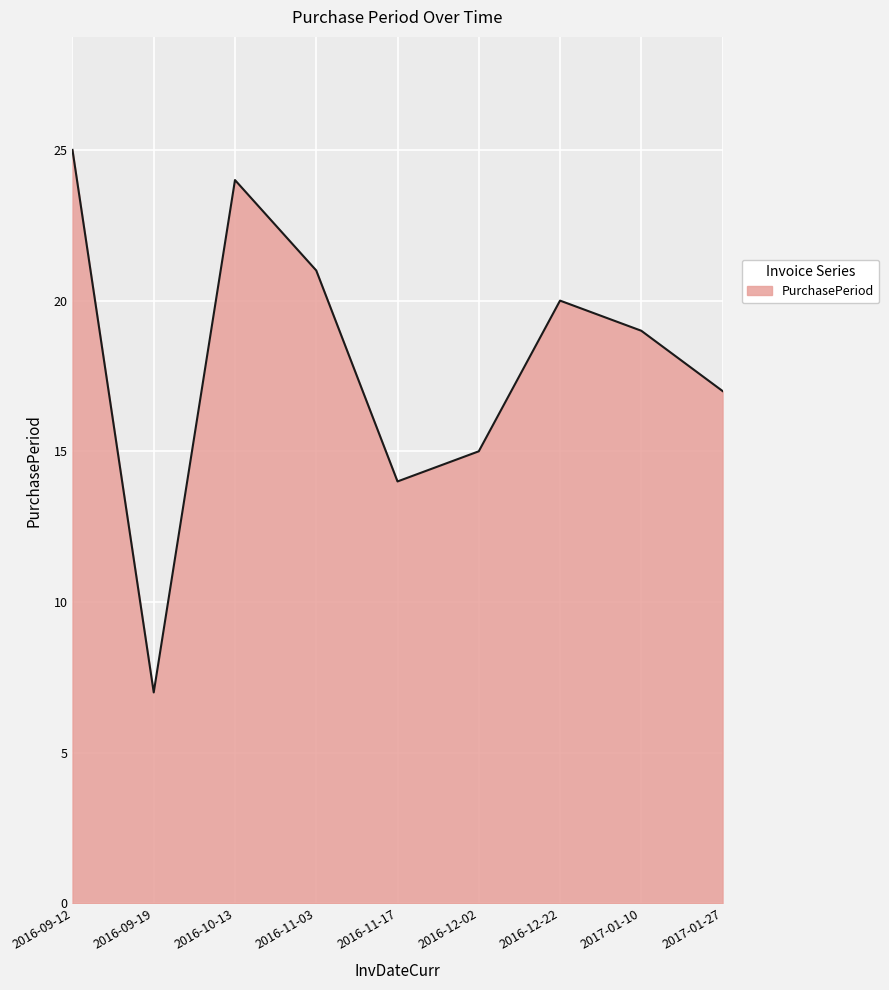

At which category does the chart reach its minimum across all series?

2016-09-19